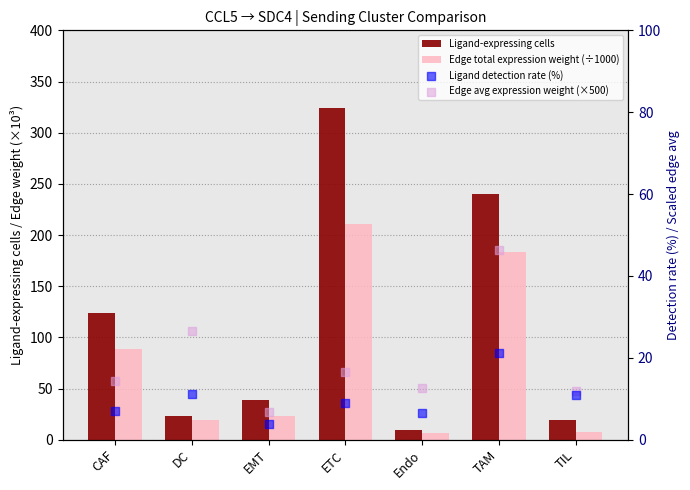

What are all the series names shown in the legend?

Ligand-expressing cells, Edge total expression weight (÷1000), Ligand detection rate (%), Edge avg expression weight (×500)